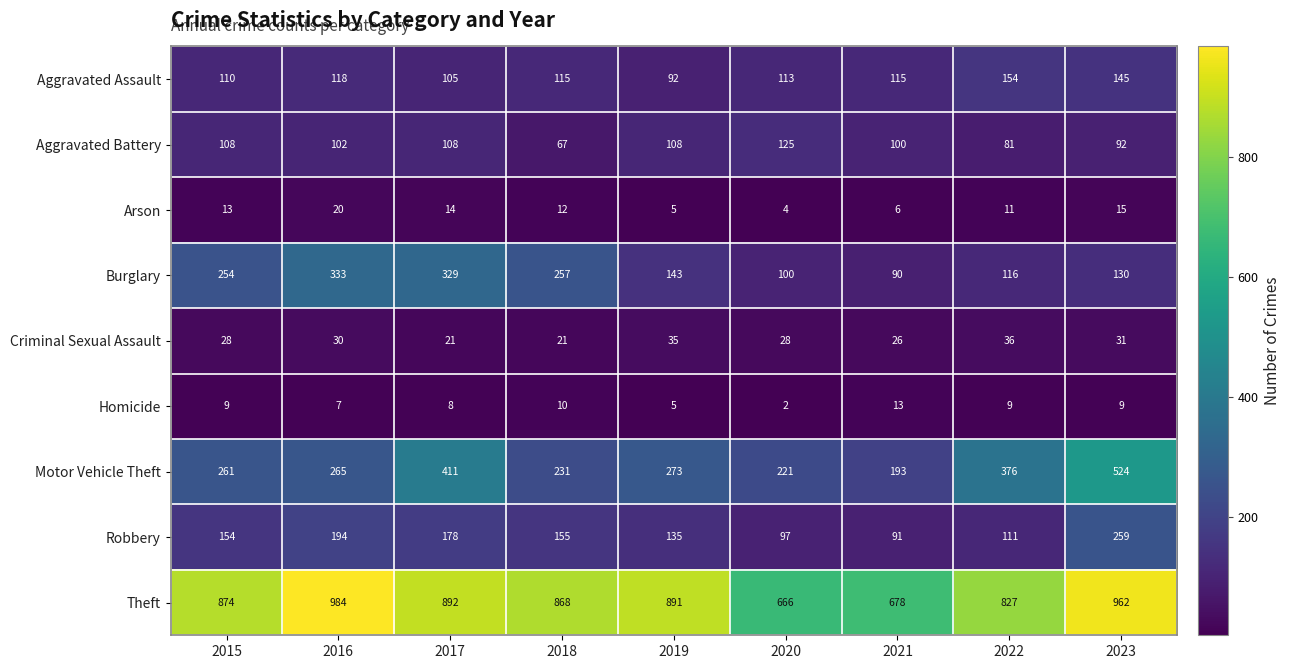

How many series are shown in this chart?

9